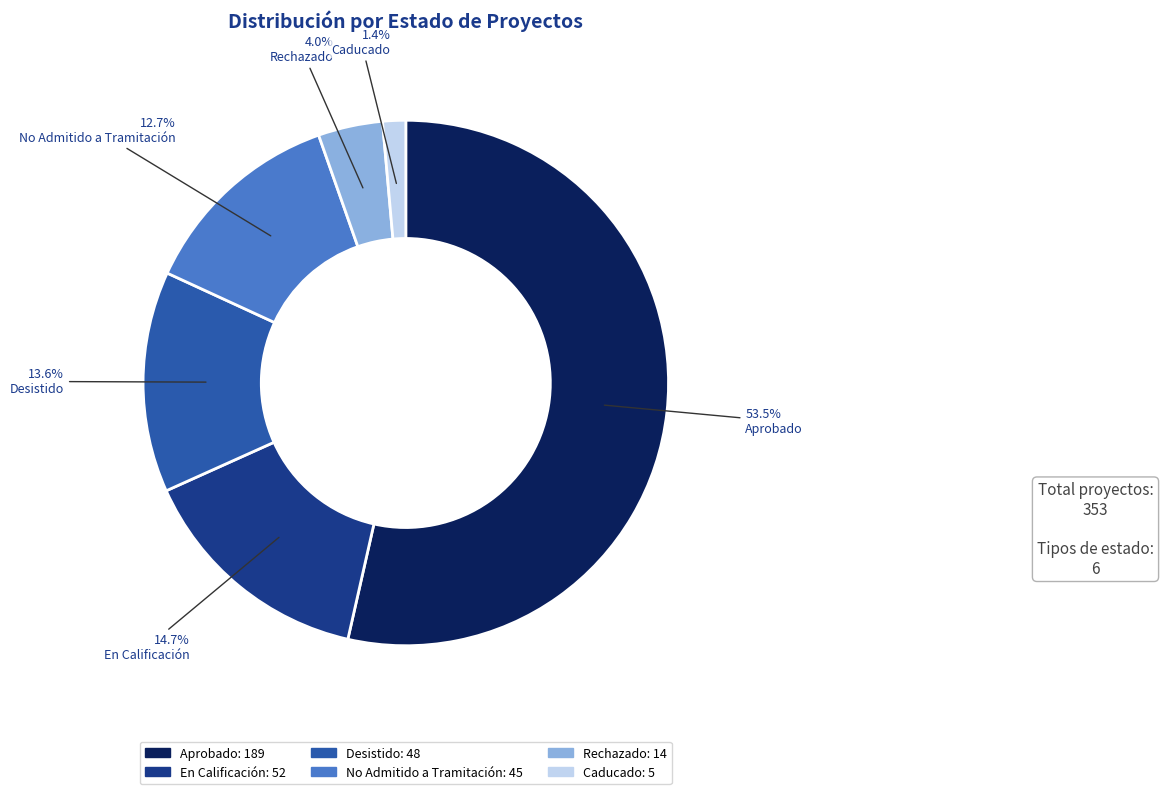

True or false: Caducado accounts for 16% of the total.

False